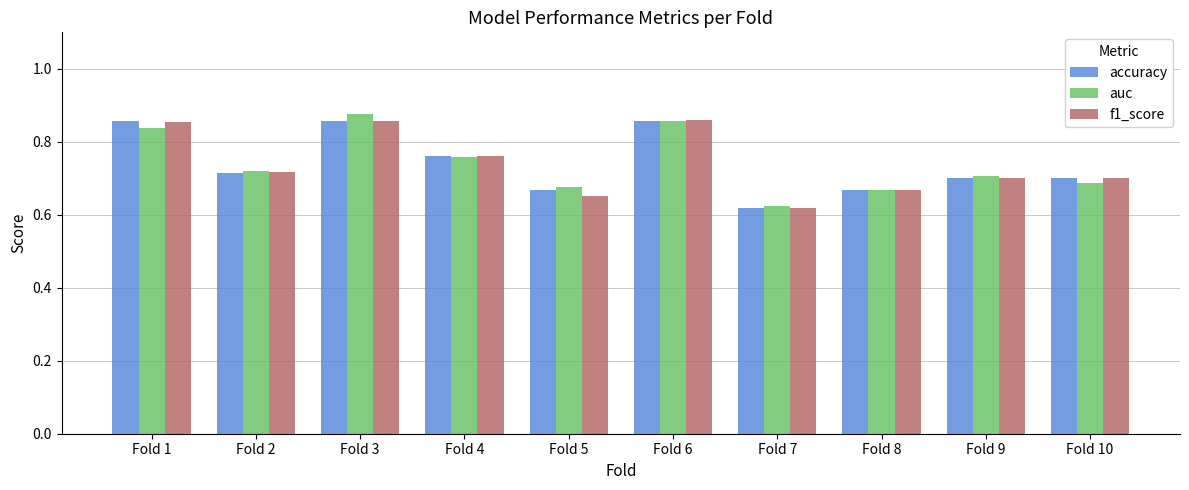

At how many categories does at least one series exceed 0?

10